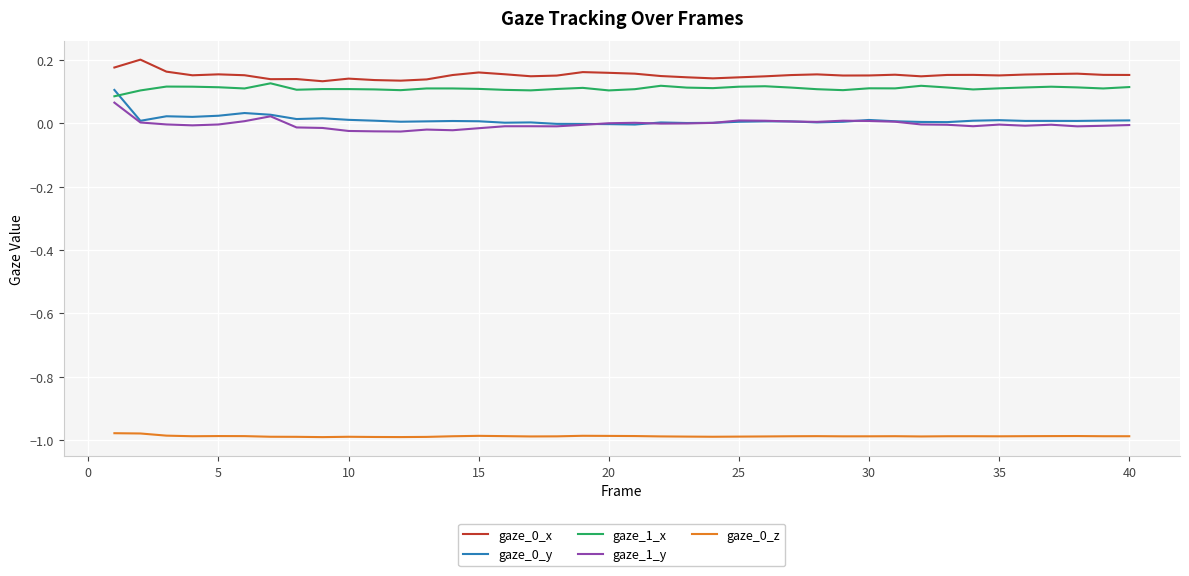

In gaze_1_y, how many points are lower than both neighbors (excluding endpoints)?

9